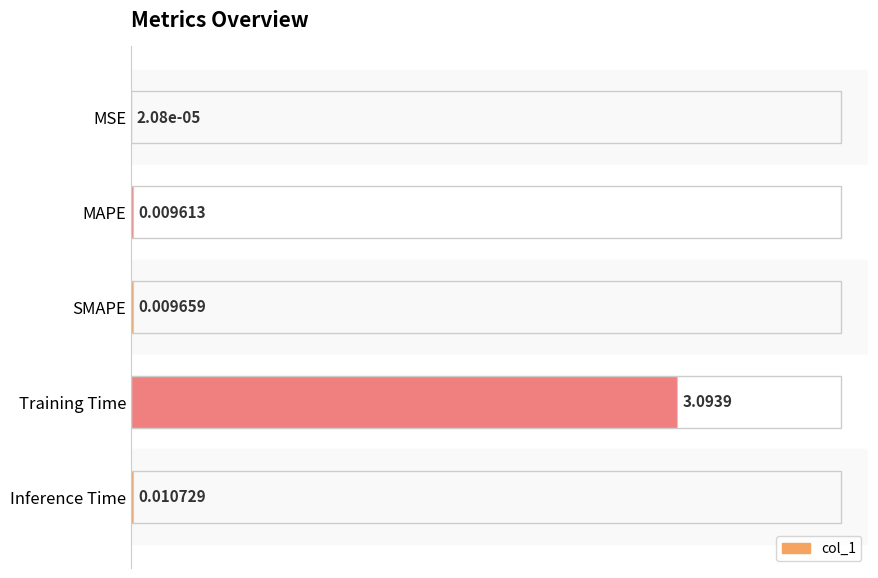

What is the sum of the values at Inference Time and Training Time?

1.0